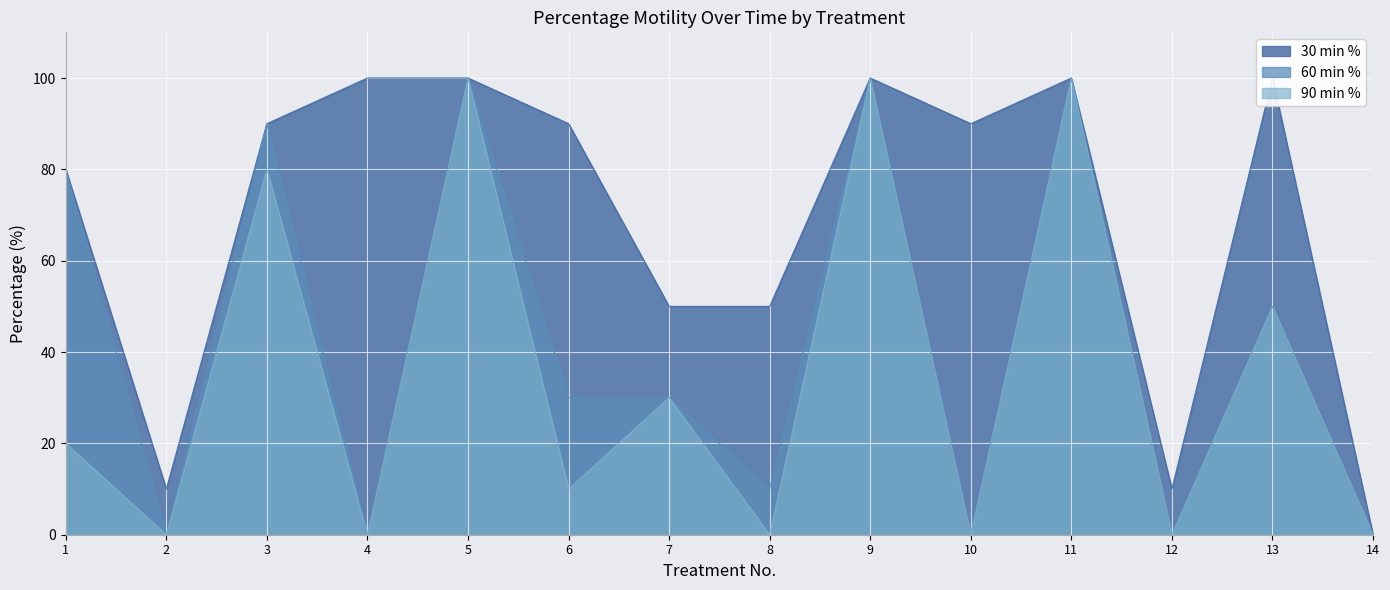

True or false: 30 min % and 60 min % cross at least once.

False